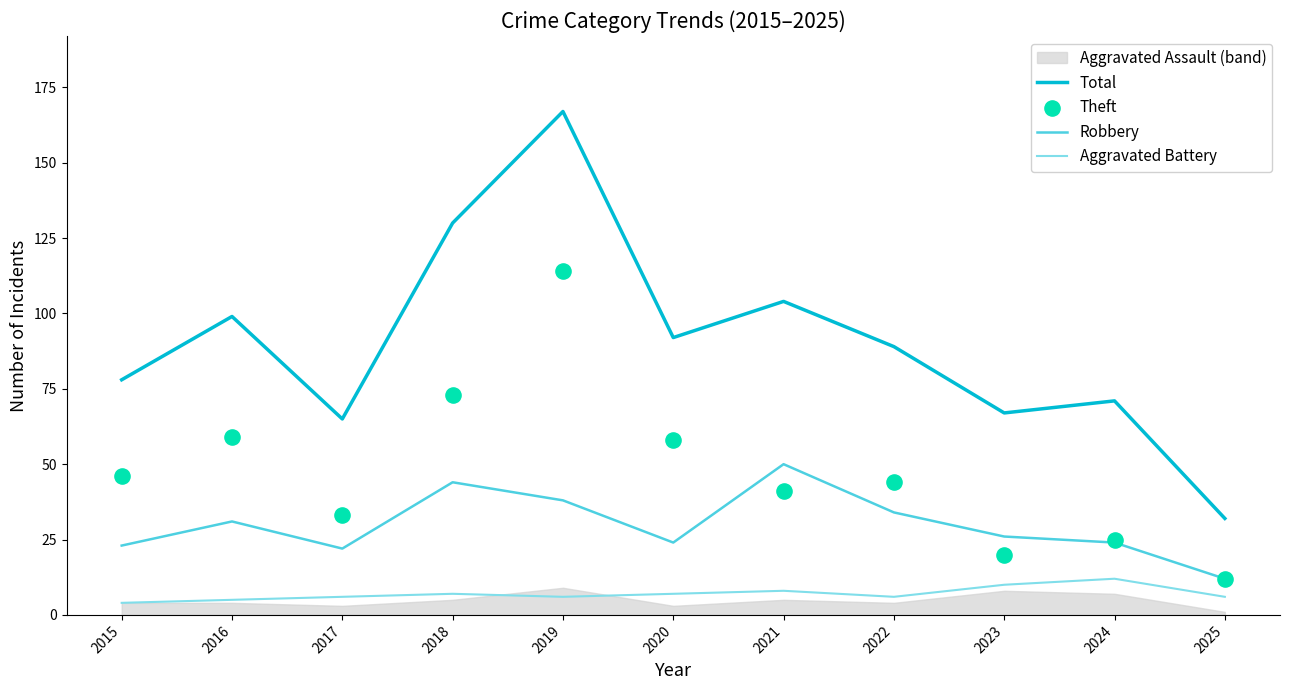

Which series has the widest spread of Y values?

Total